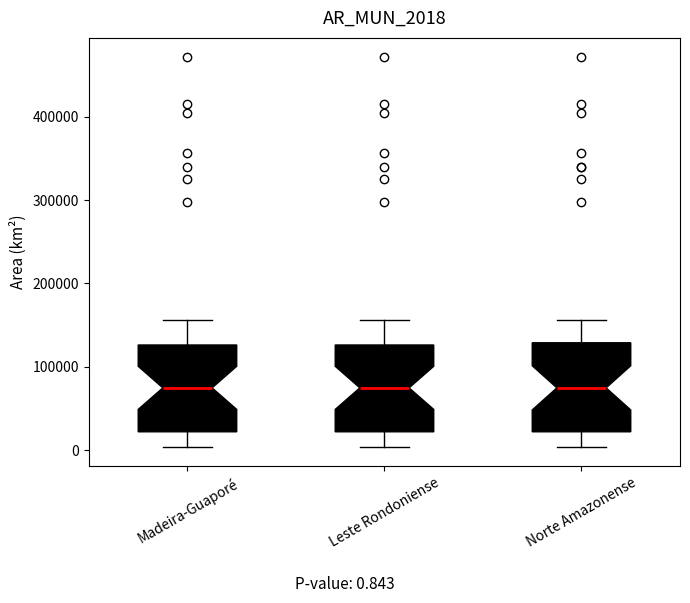

Where is the lower edge of the box for Madeira-Guaporé on the y-axis? The values are not printed on the chart, so give them approximately, as read against the axis.

20000